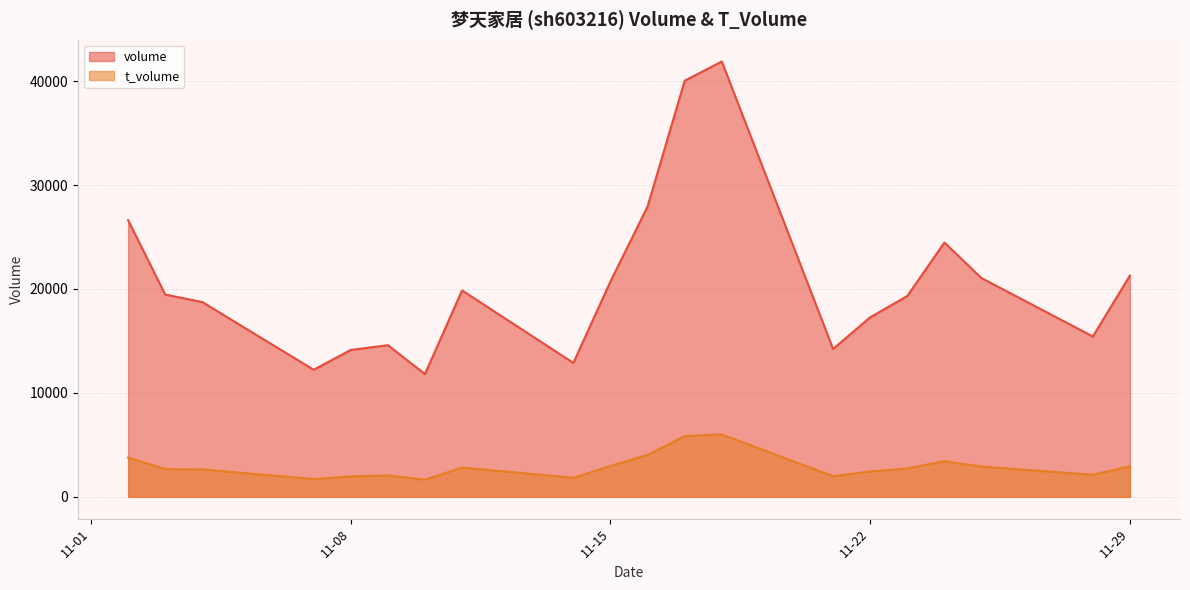

True or false: volume and t_volume cross at least once.

False